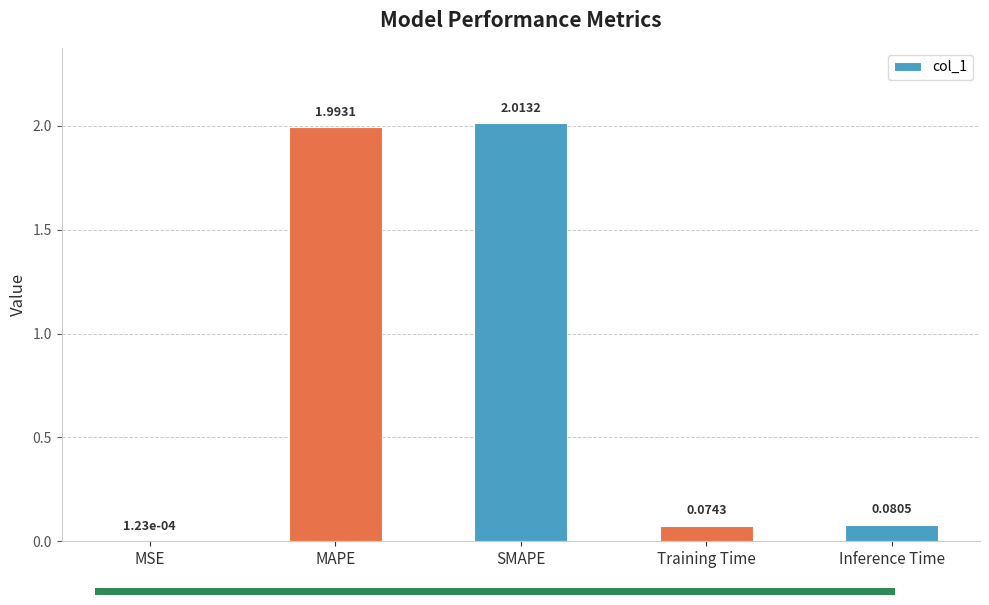

Which label corresponds to the largest value in the chart?

SMAPE